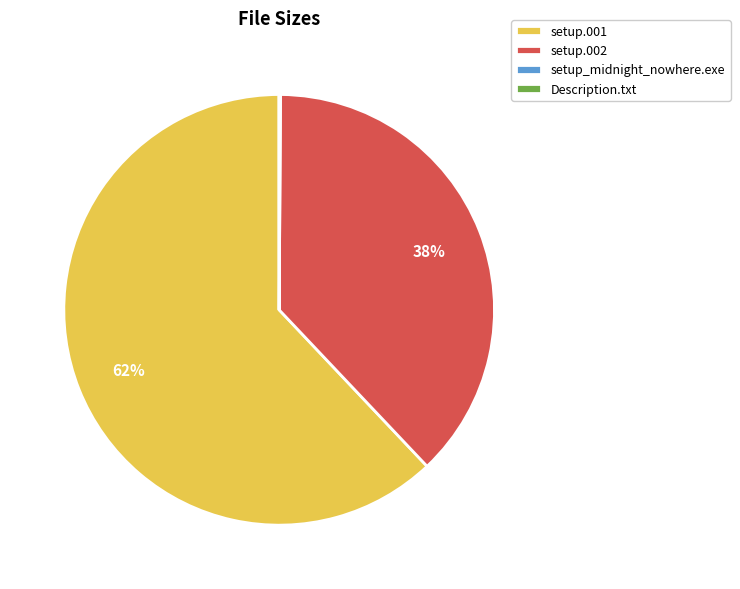

The setup.002 slice represents 28% of the pie. True or false?

False